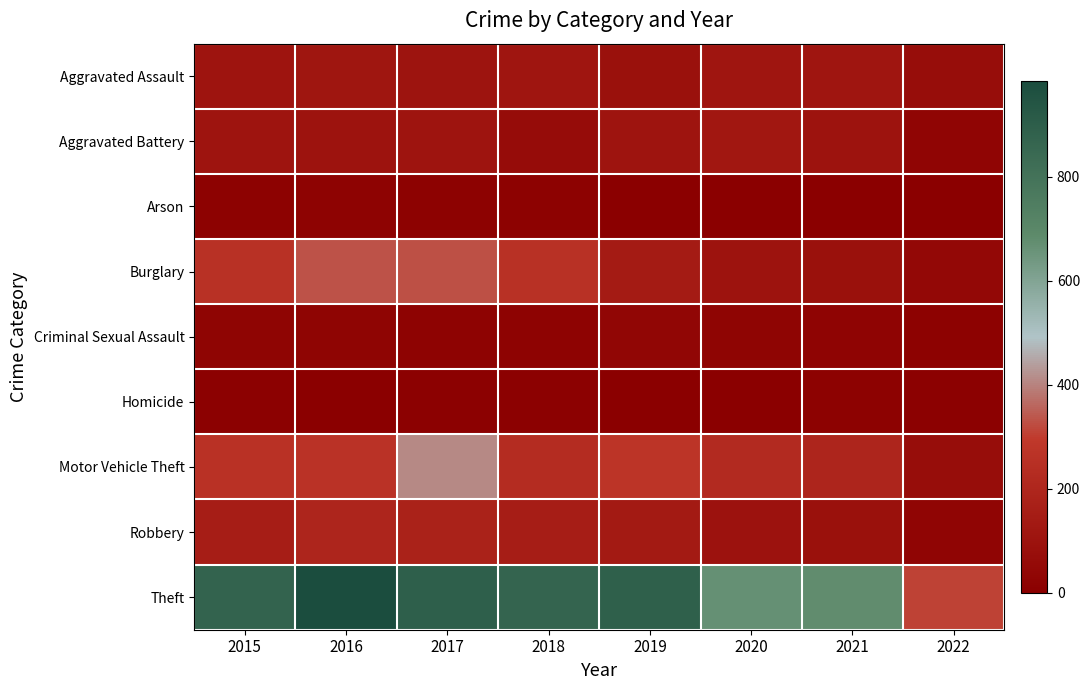

At how many categories does at least one series exceed 171?

8